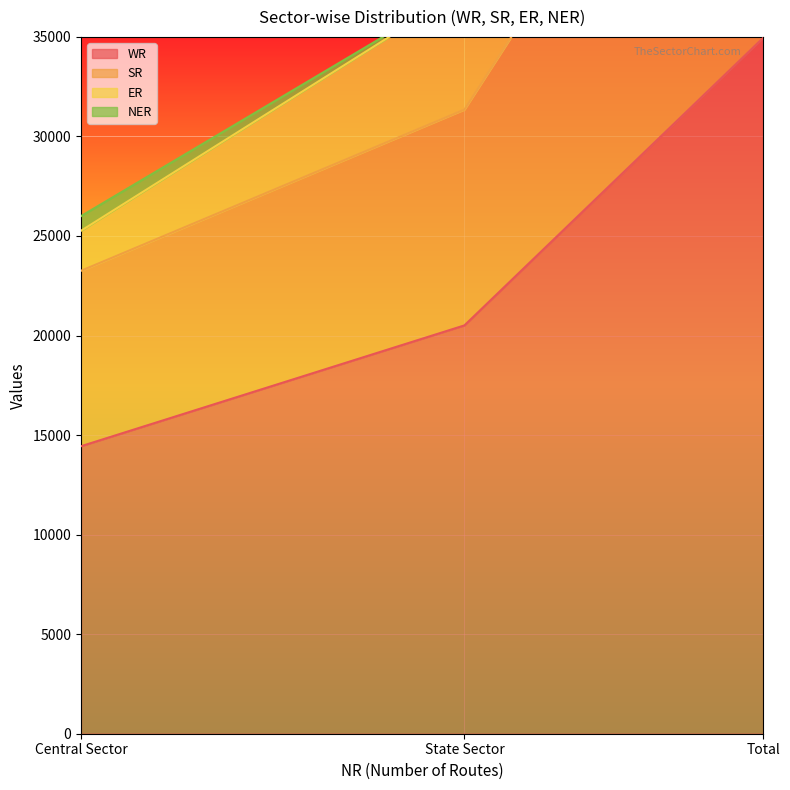

List the labels in order of WR value, smallest first.

Central Sector, State Sector, Total